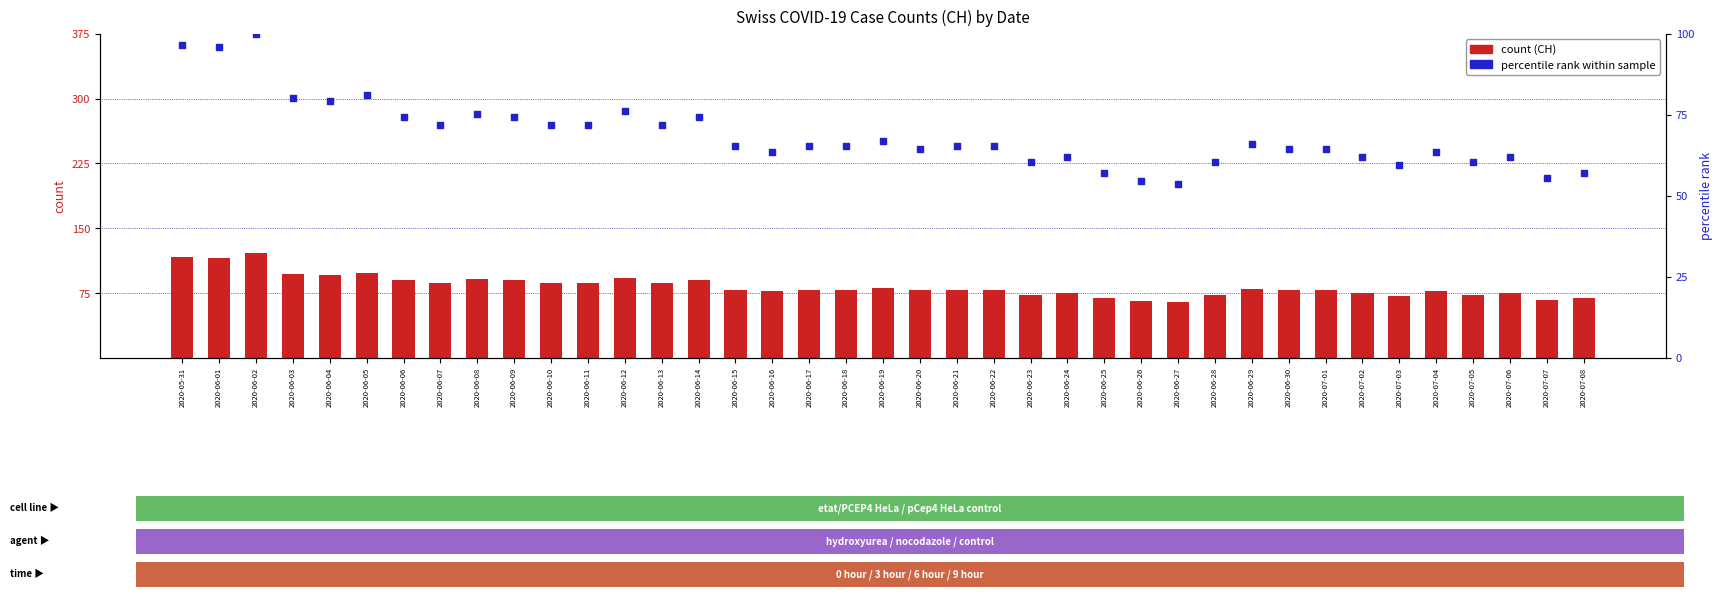

Which series has the widest spread of Y values?

CH (count)